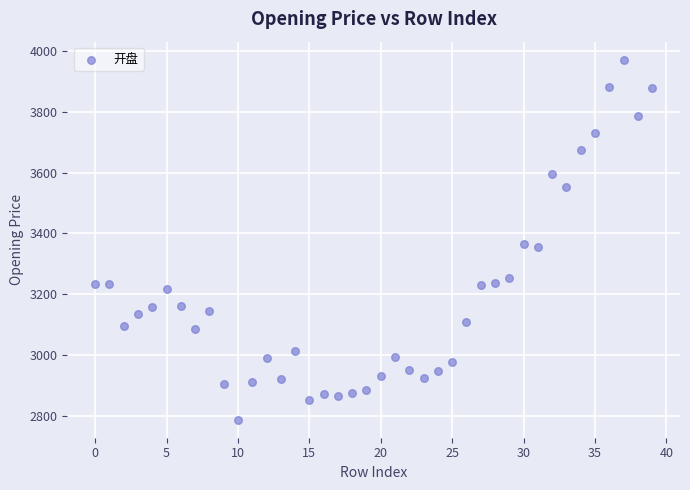

What is the range of Y values (max minus min)?

1185.1